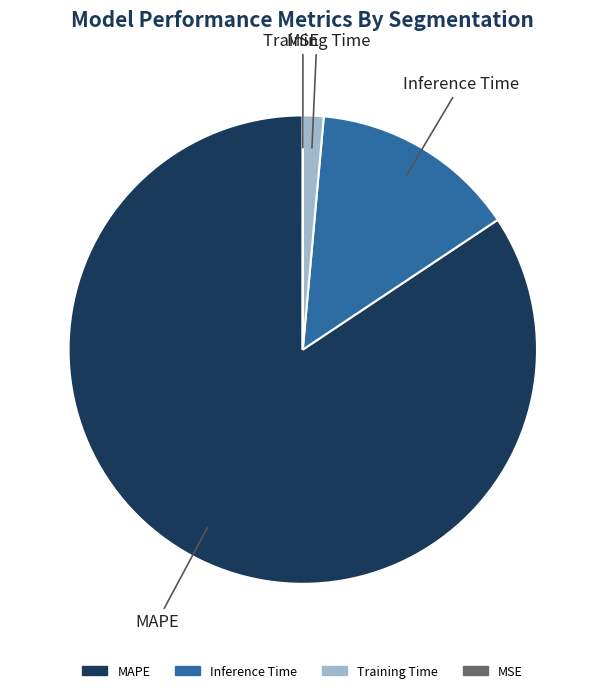

Approximately how many times larger is the value at MAPE compared to Inference Time?

5.9